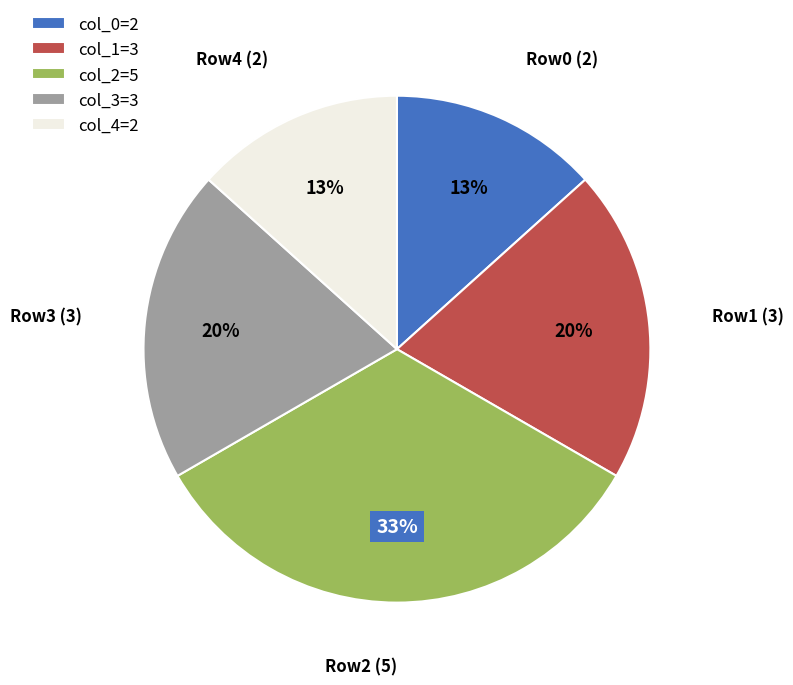

Do col_2=5 and col_4=2 together represent more than half of the pie?

No